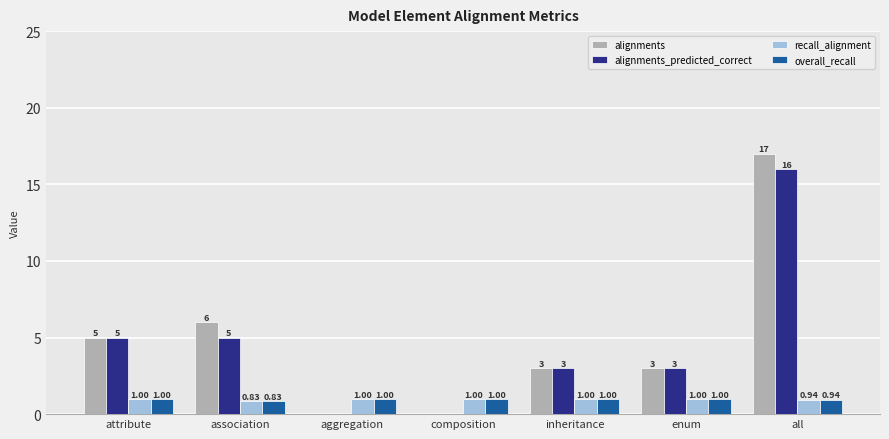

Are the bars grouped side by side (vs. stacked)?

Yes